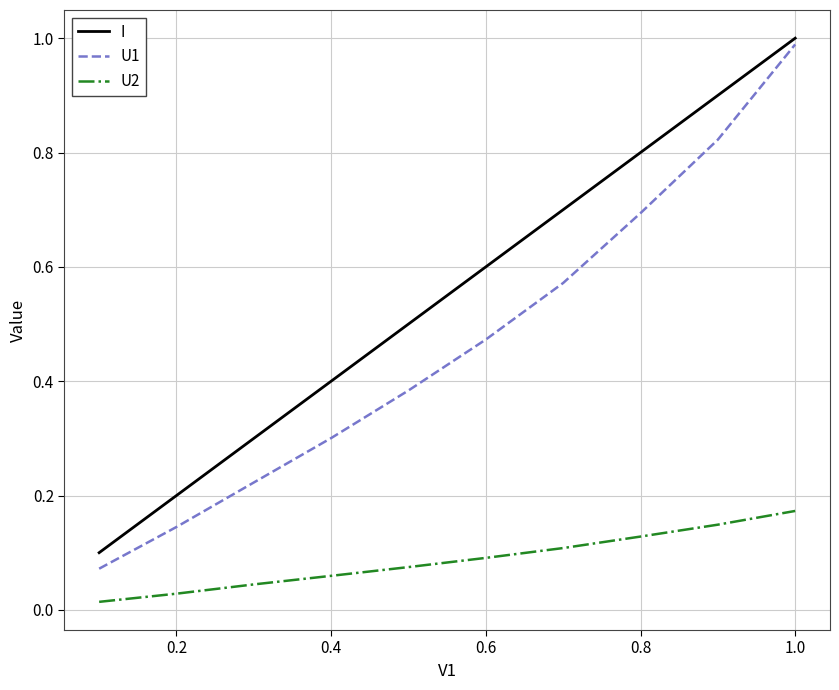

Rank the series by their average value, from highest to lowest.

I, U1, U2